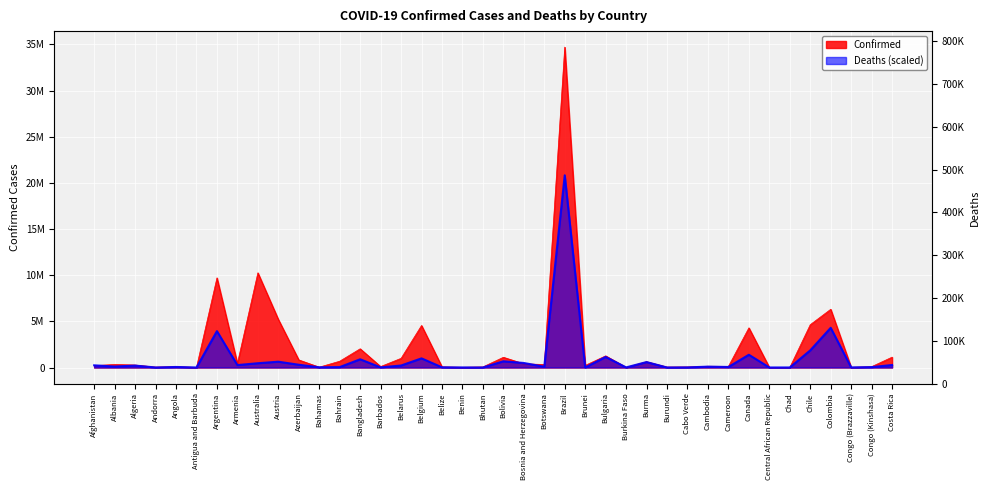

Is the value of Confirmed at Cambodia greater than the value of Deaths at Brazil?

No